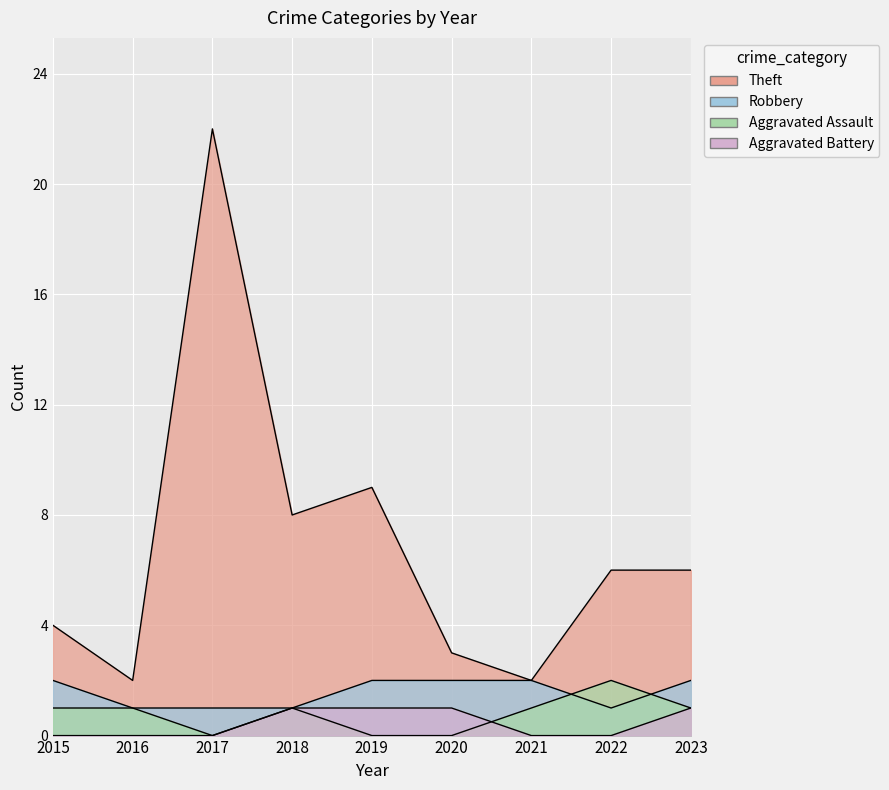

What is the difference between the highest and lowest values at 2018?

7